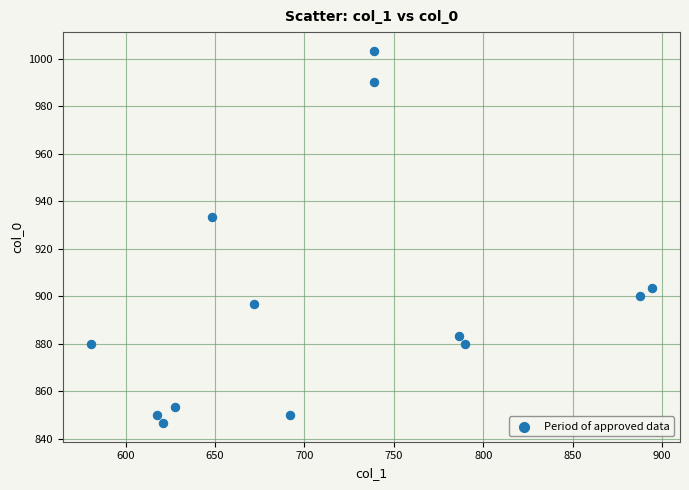

What is the range of Y values (max minus min)?

156.7